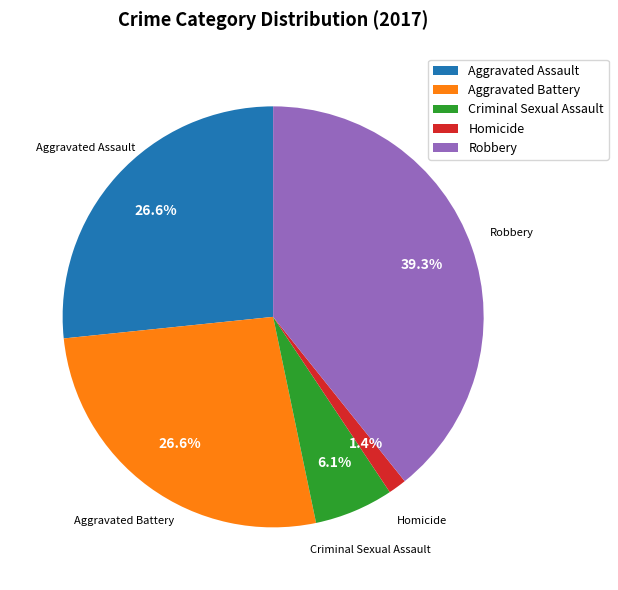

What percentage is the Aggravated Battery slice, to the nearest percent?

27%